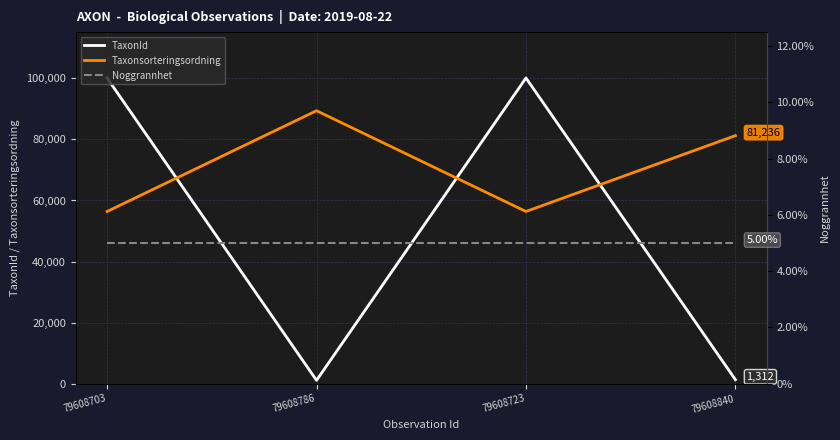

True or false: Noggrannhet has more than 1 interior local peaks.

False